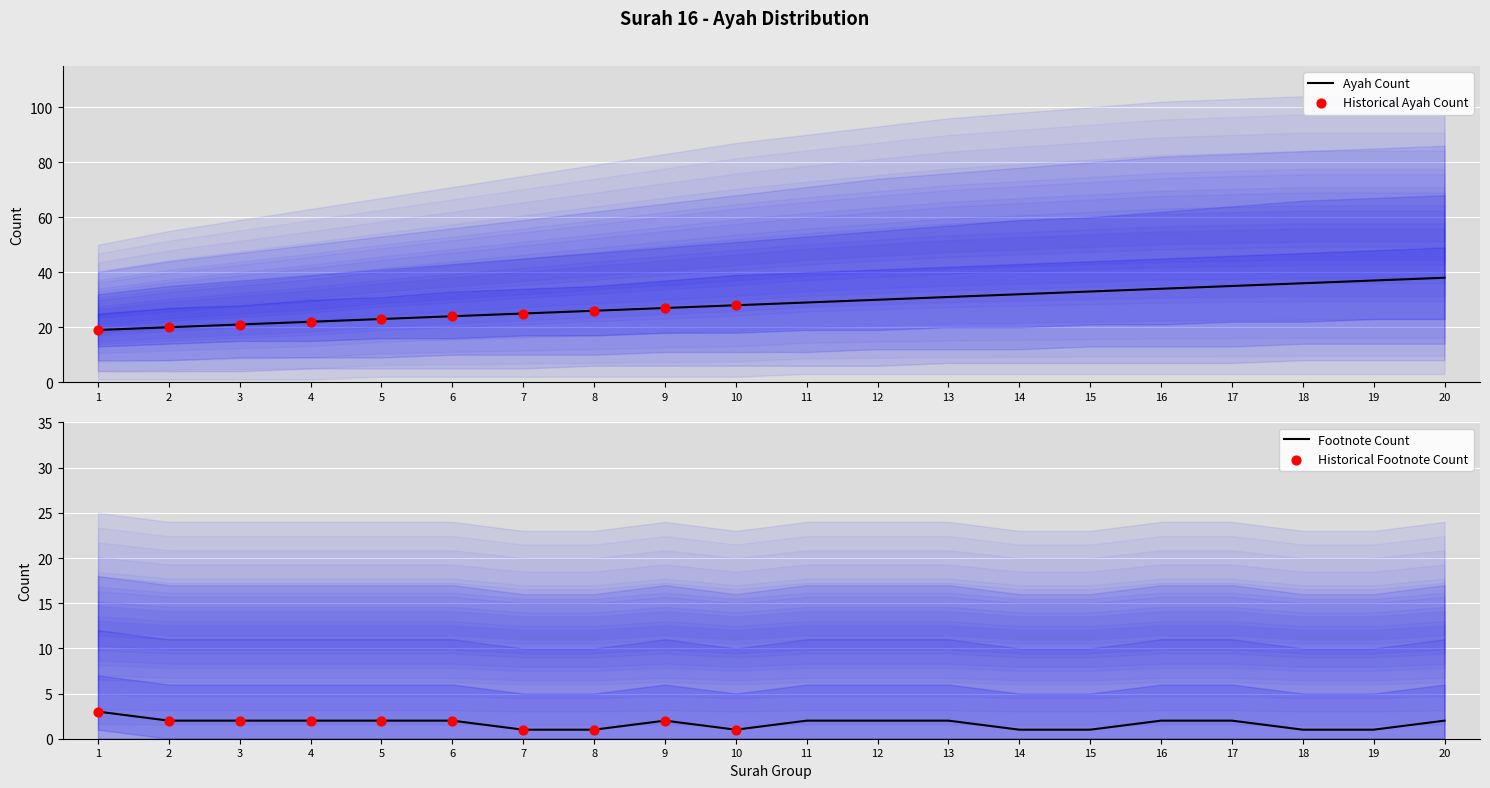

Which has a higher value, 2 or 13?

13